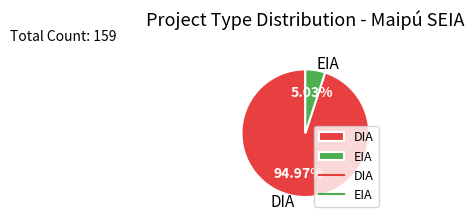

Combined, do DIA and EIA account for over 50%?

Yes